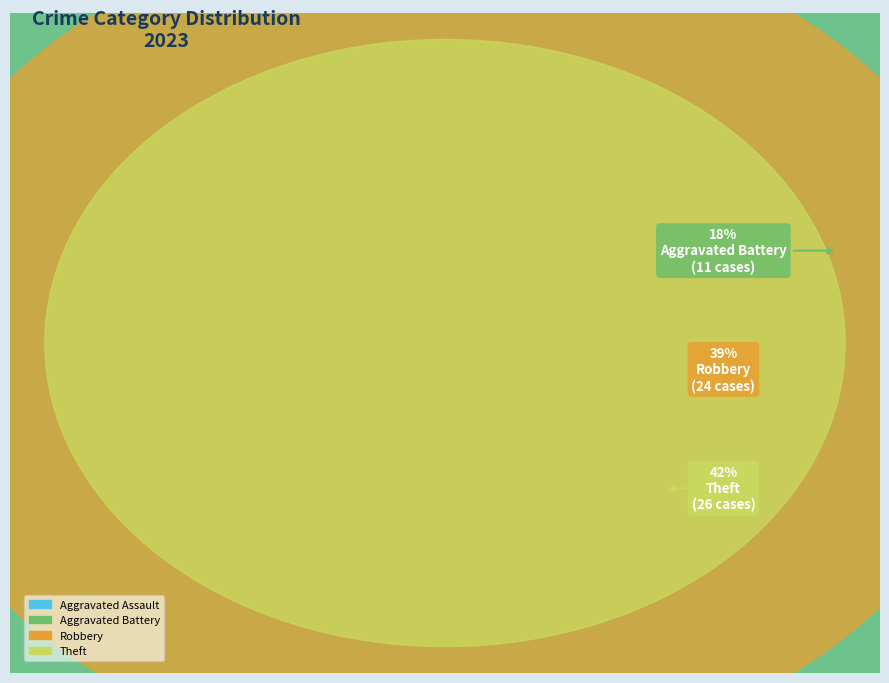

What is the largest slice in the pie chart?

Theft